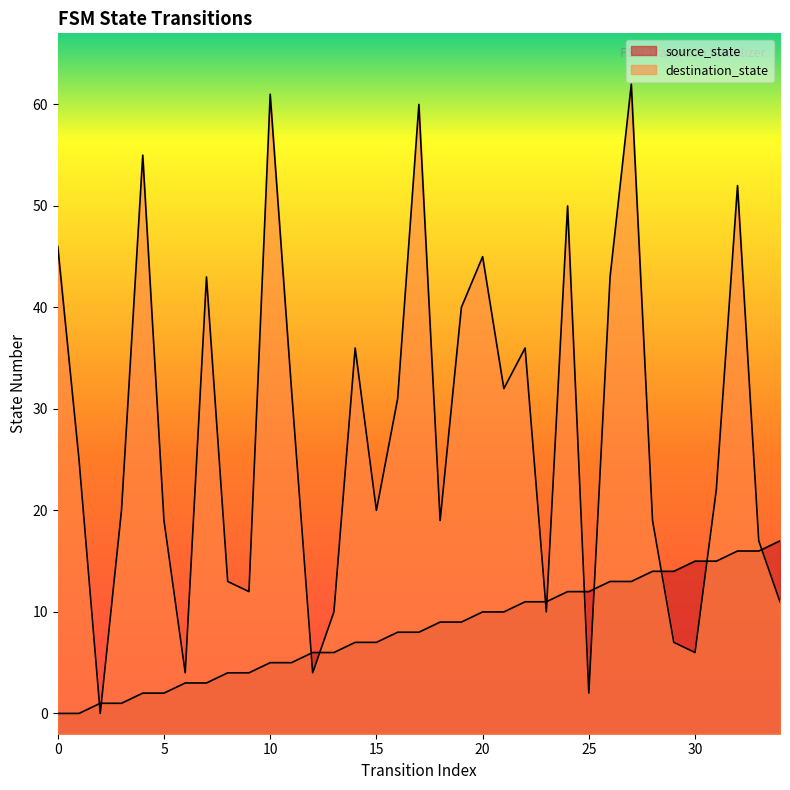

How many positive values does the source_state series have?

33